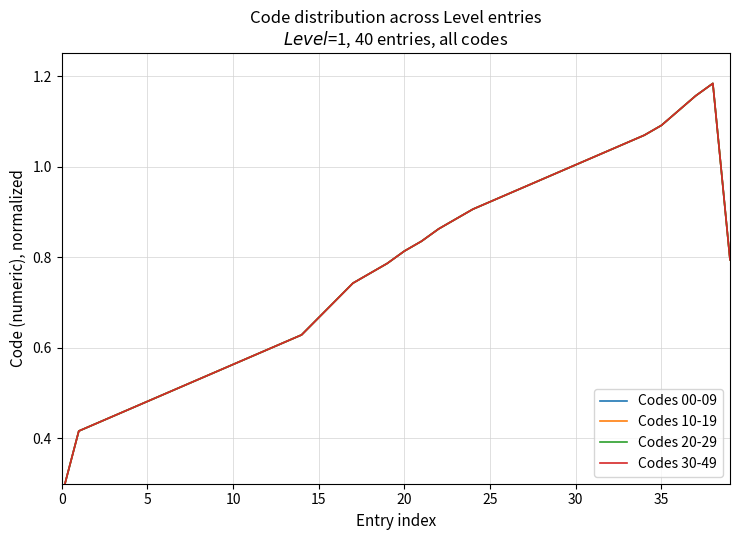

The value of Codes 20-29 at 27 is 0.5. True or false?

False